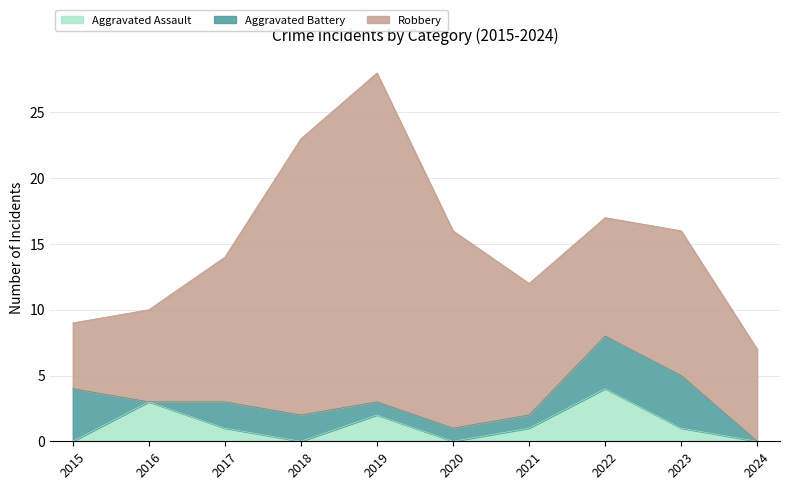

What is the spread (max minus min) of values at 2015?

5